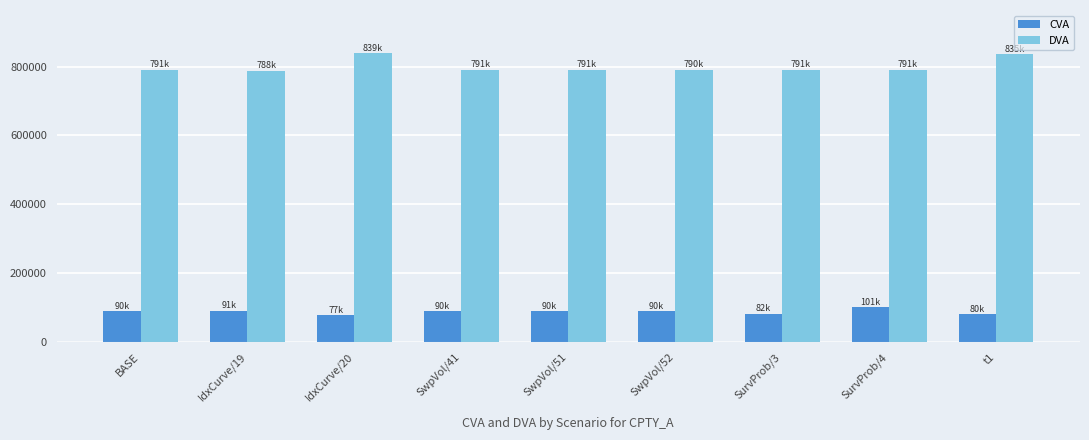

What is the spread (max minus min) of values at SurvProb/4?

690343.0